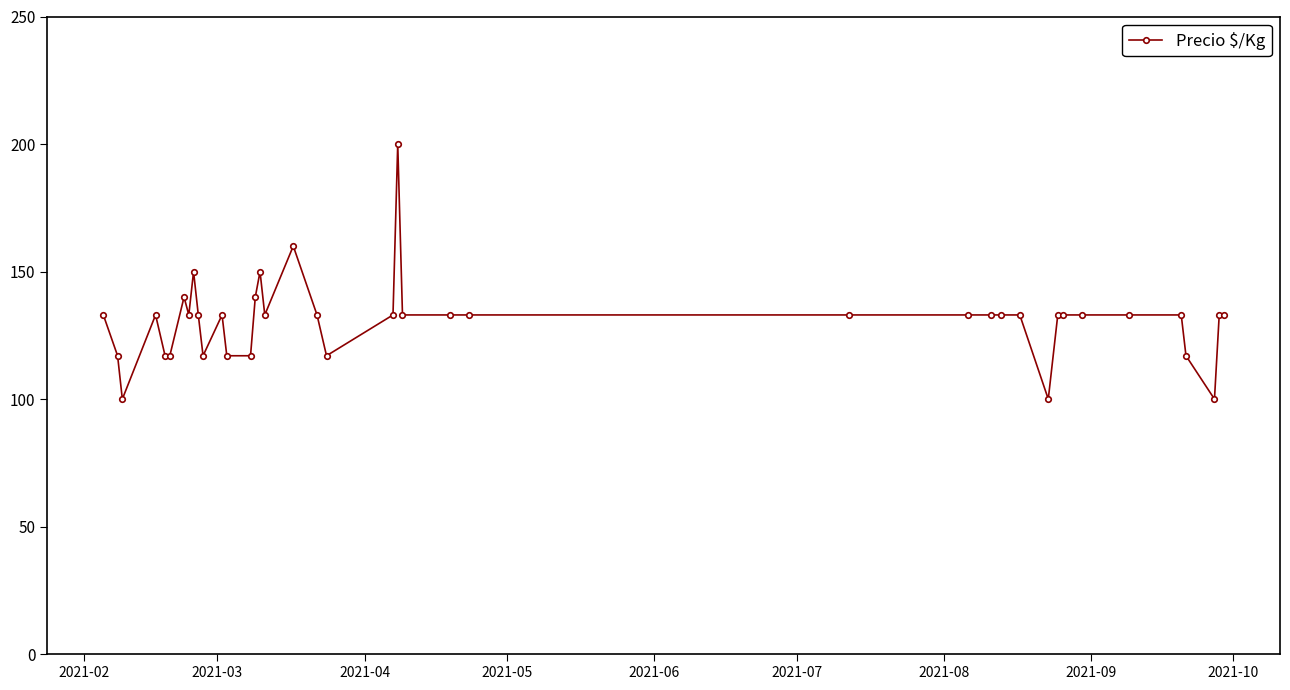

True or false: the data has more than 1 interior local peaks.

True